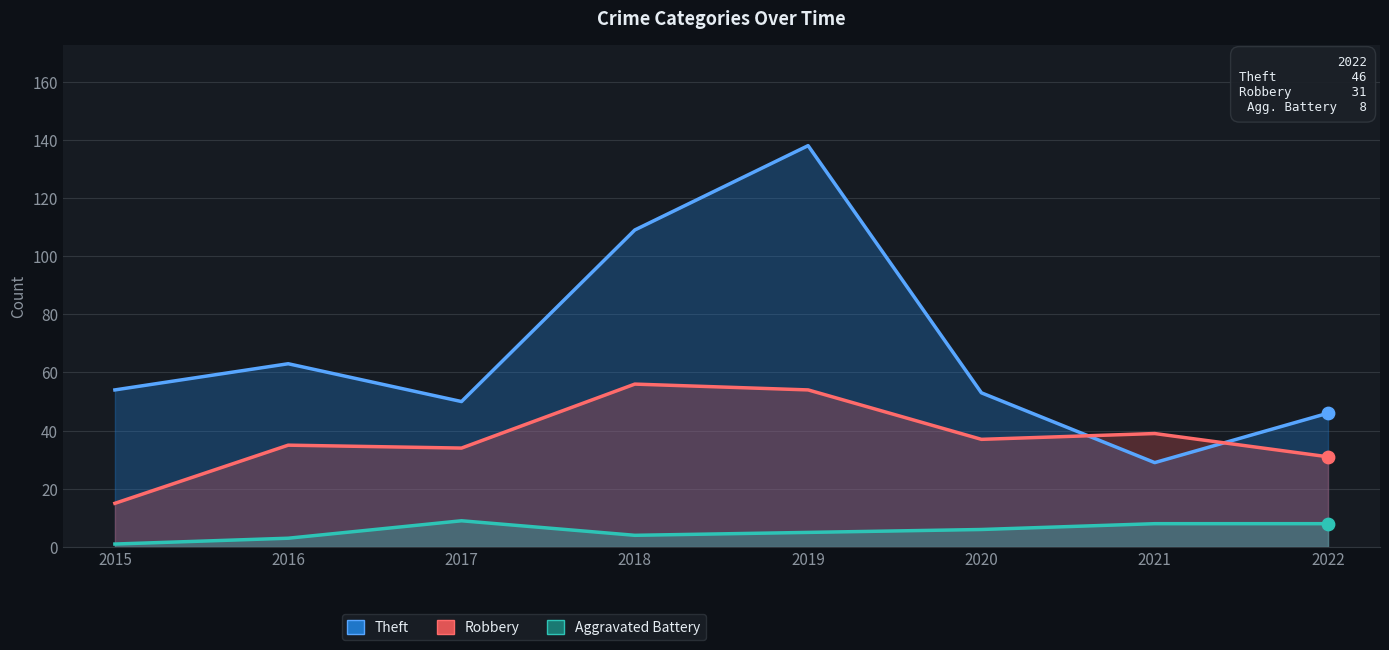

What are all the series names shown in the legend?

Theft, Robbery, Aggravated Battery